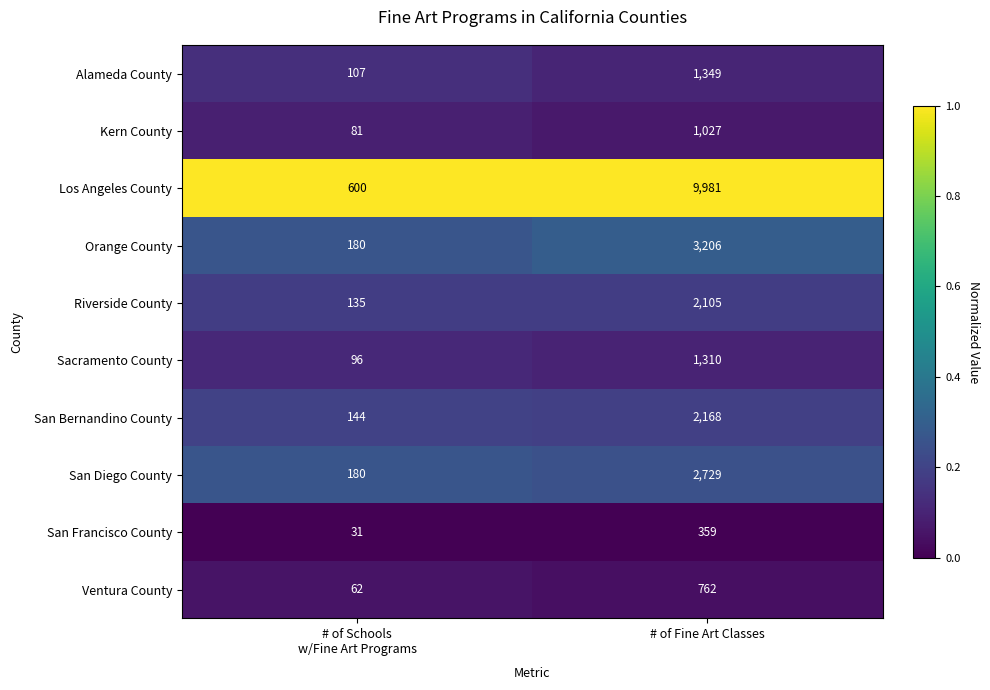

How many categories are shown in the chart?

2